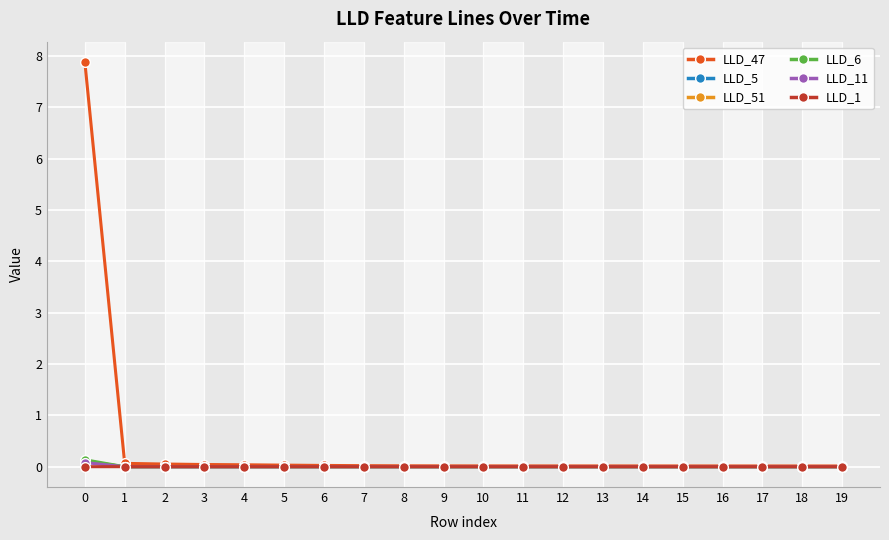

How many intersections are there between LLD_6 and LLD_51?

5